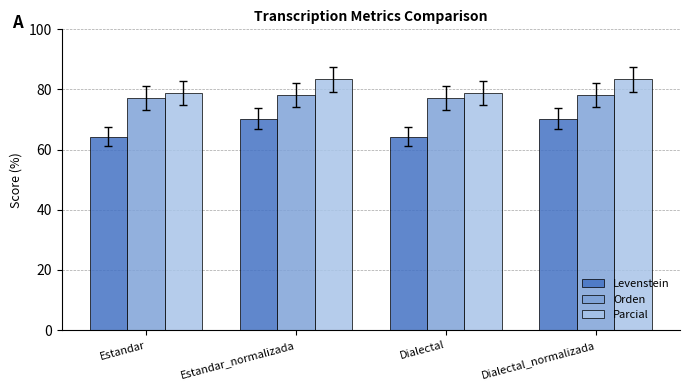

The value of Orden at Estandar_normalizada is 22.5. True or false?

False